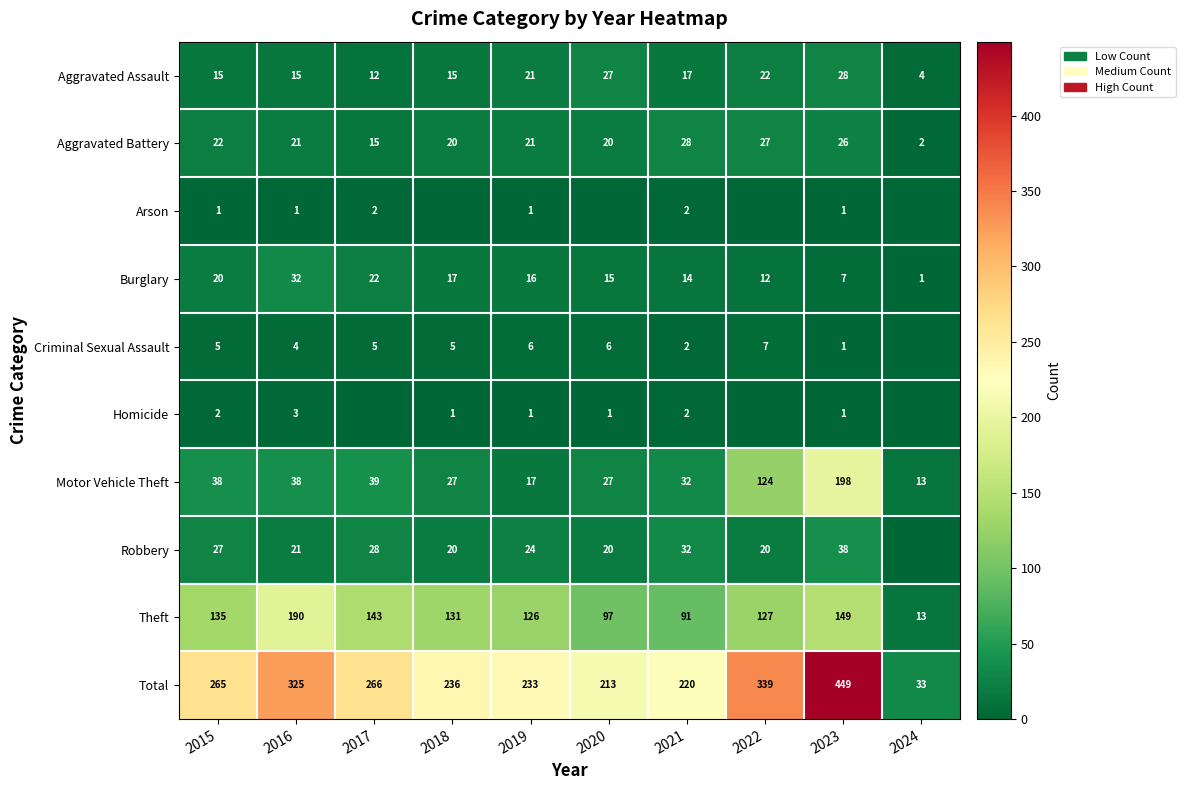

Which category has the highest value across all series?

2023